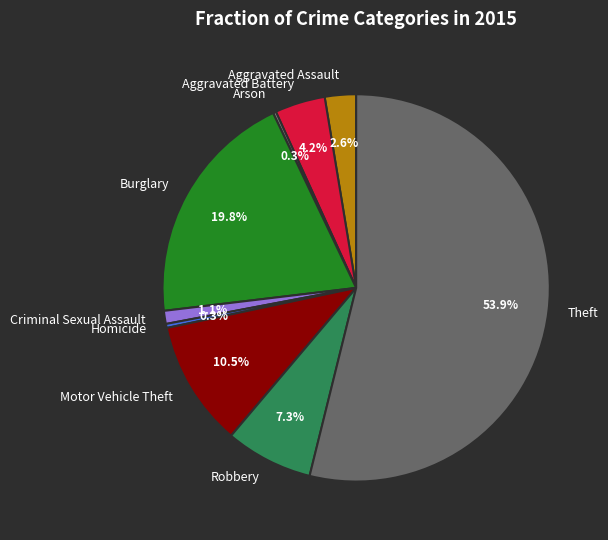

Which has a higher value, Robbery or Criminal Sexual Assault?

Robbery